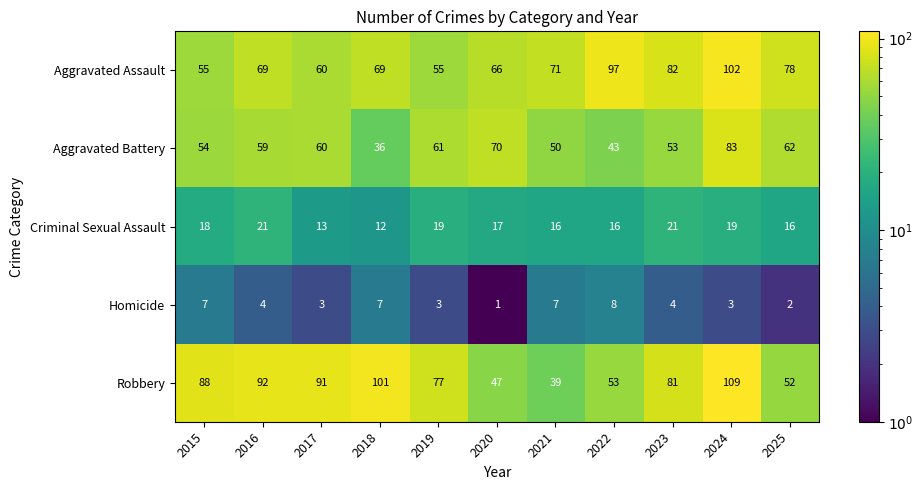

Rank the series by their maximum value, from lowest to highest.

Homicide, Criminal Sexual Assault, Aggravated Battery, Aggravated Assault, Robbery